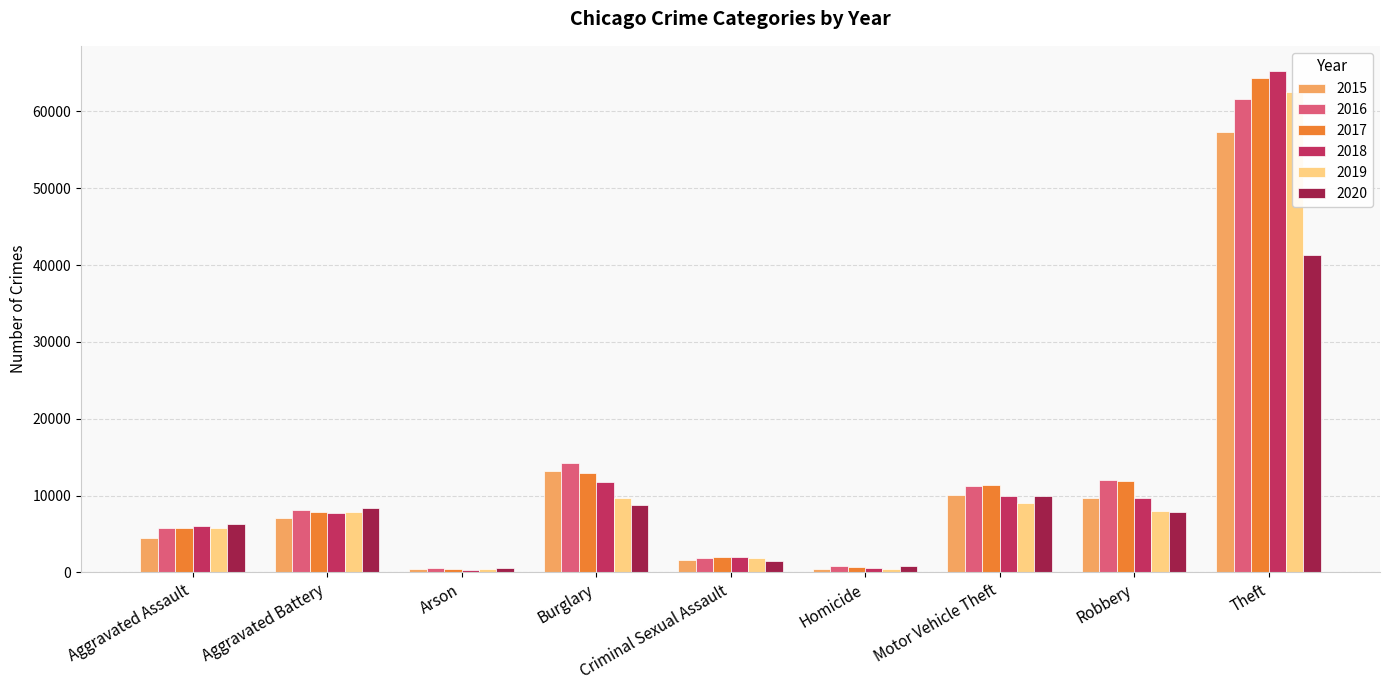

How many groups of bars are there?

9